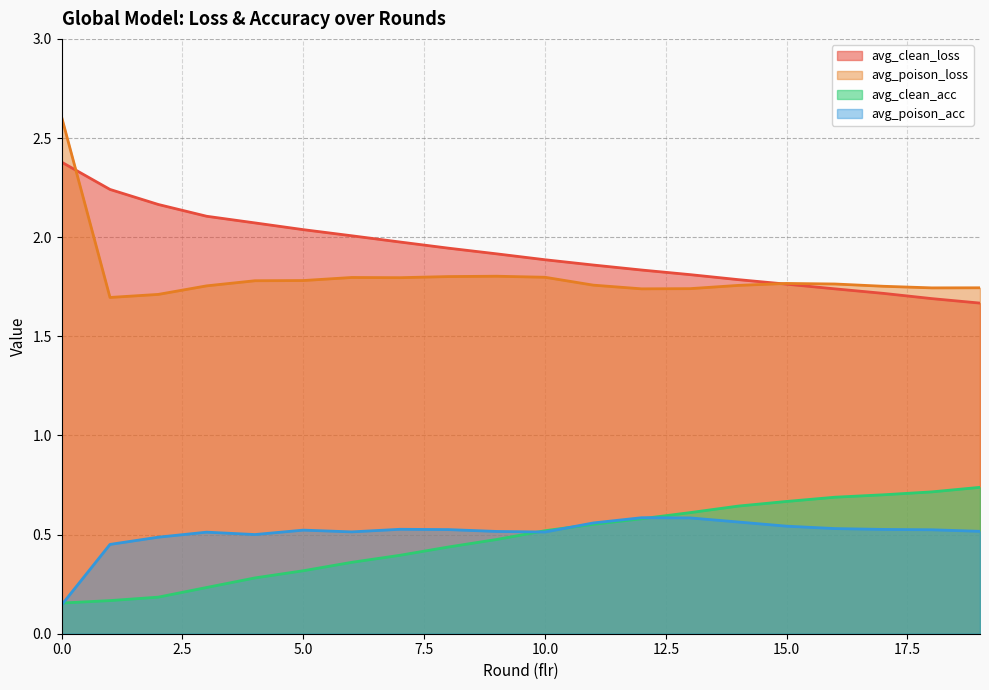

What is the sum of all avg_poison_loss values?

36.1